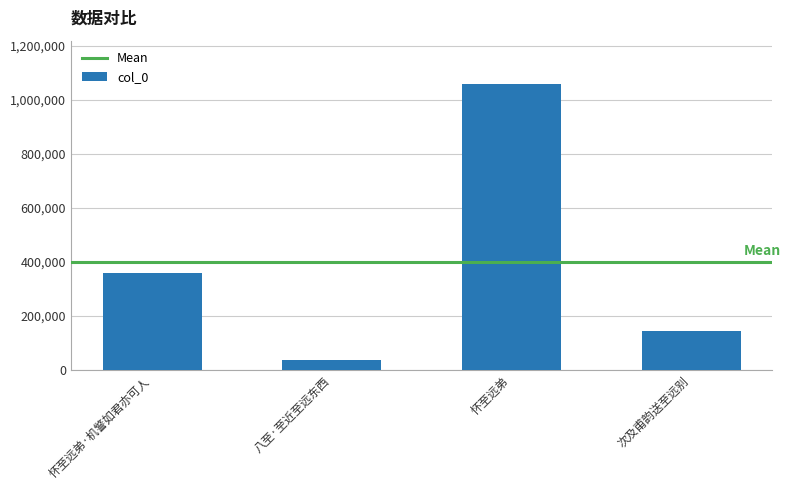

Reading left to right, what are all the values shown in this chart?

358705	36307	1059570	144184